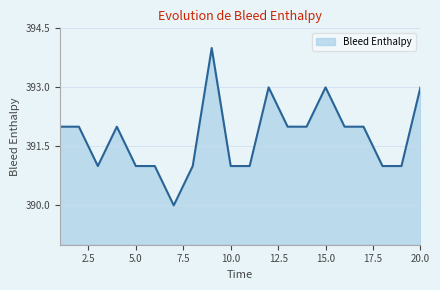

What is the greatest value displayed?

394